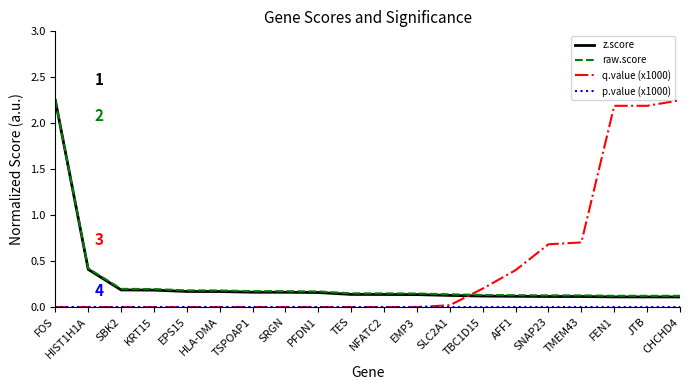

What is the total value across all series at SBK2?

0.4